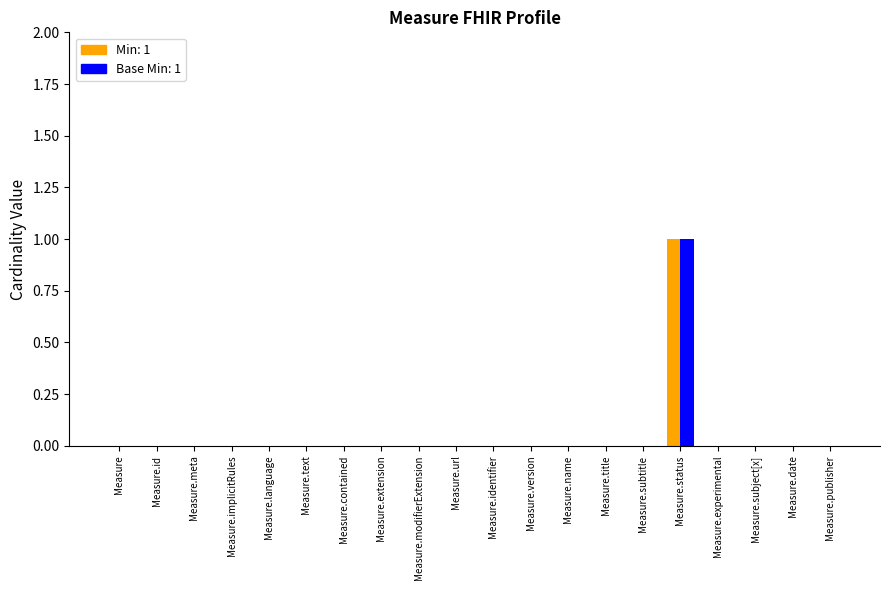

Which category has the highest value across all series?

Measure.status